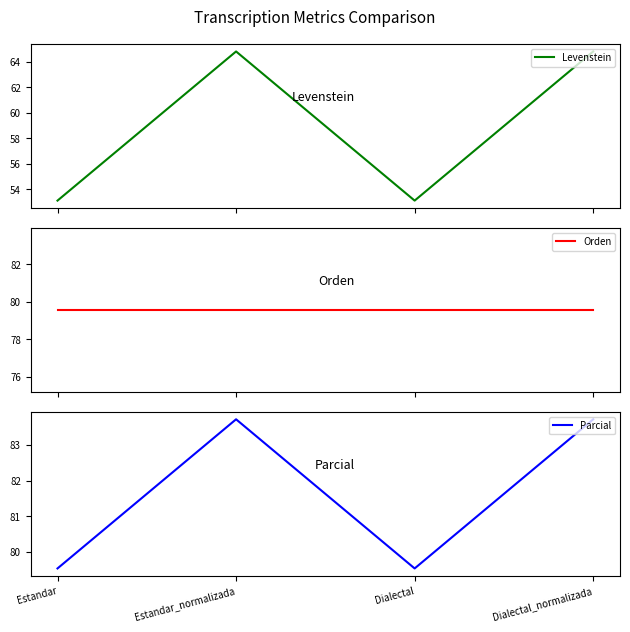

Rank the series by their maximum value, from highest to lowest.

Parcial, Orden, Levenstein